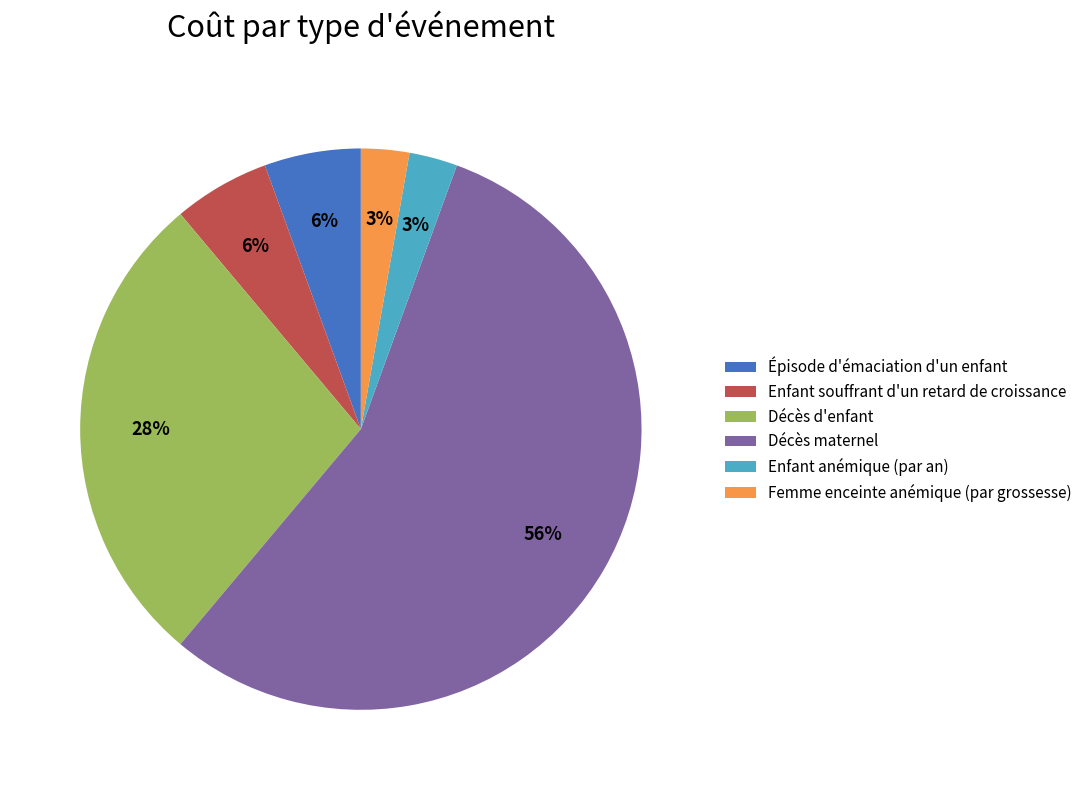

To the nearest percent, what percentage of the pie is Enfant anémique (par an)?

3%